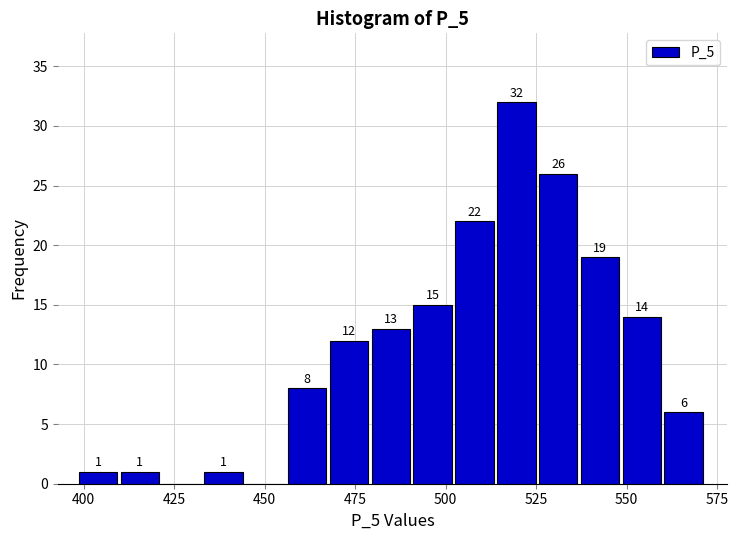

Around what value on the x-axis is the tallest bar? Give the approximate position of its centre, as read against the axis.

520